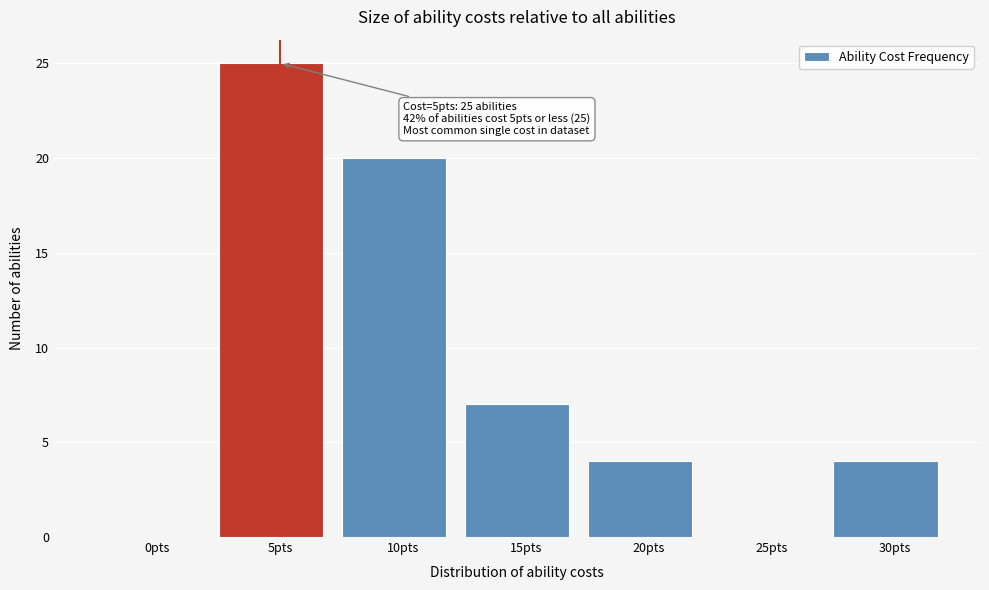

Reading left to right, extract all data points from this chart.

0pts=0	5pts=25	10pts=20	15pts=7	20pts=4	25pts=0	30pts=4